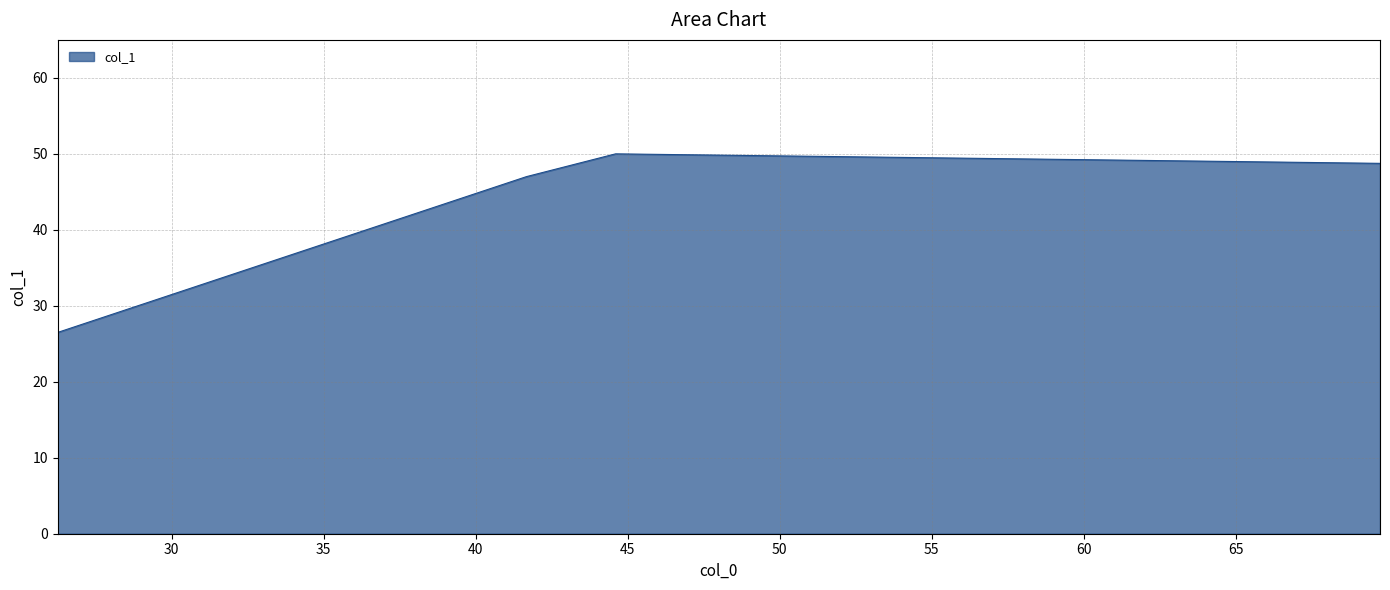

What is the smallest value displayed?

26.5